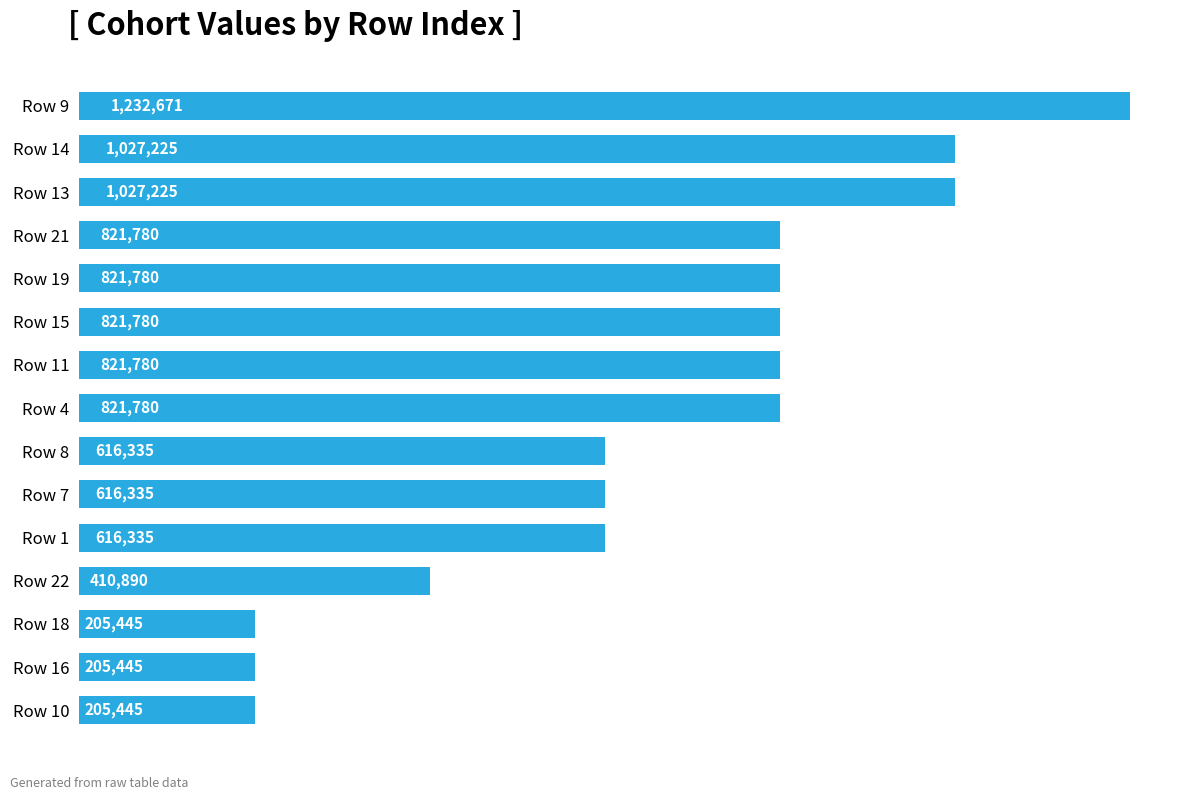

Are the bars horizontal?

Yes